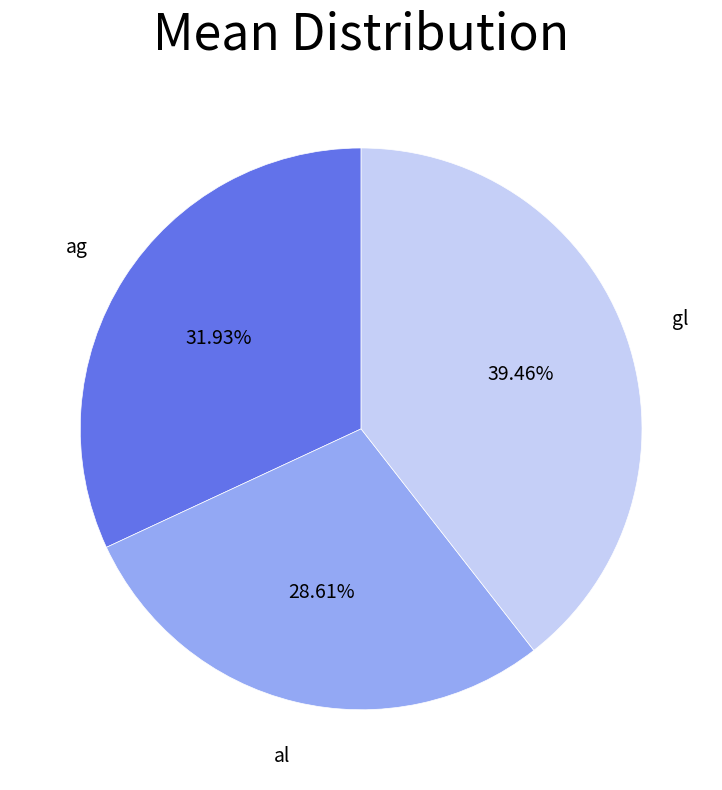

What is the smallest slice in the pie chart?

al